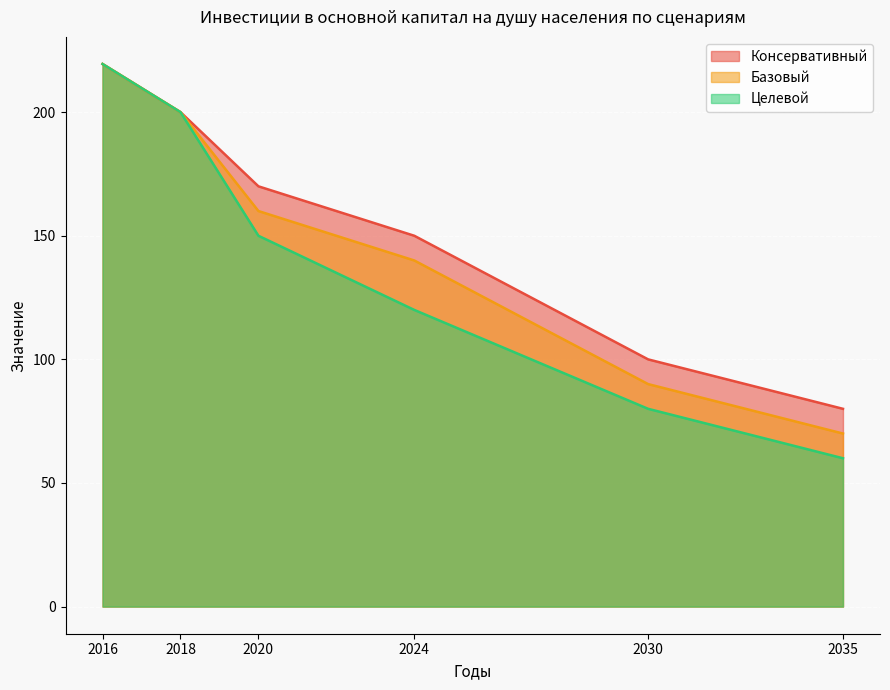

Does the chart display data point markers on the line(s)?

No